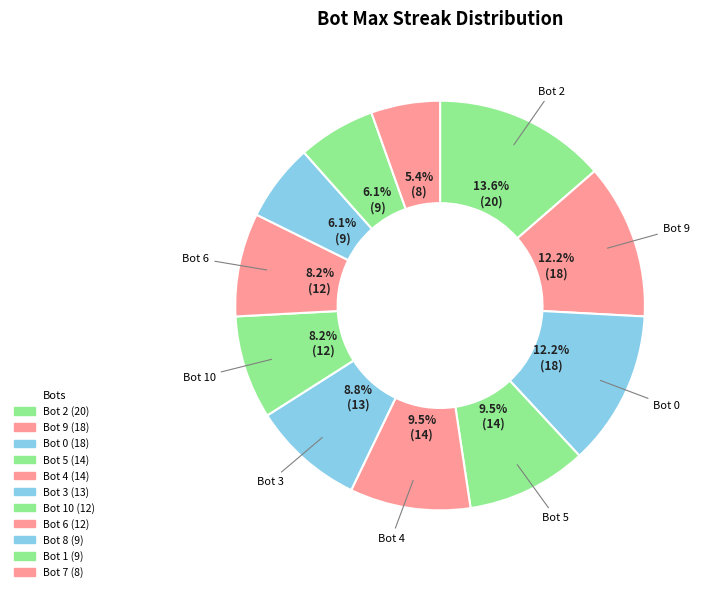

Which slice is the smallest?

7